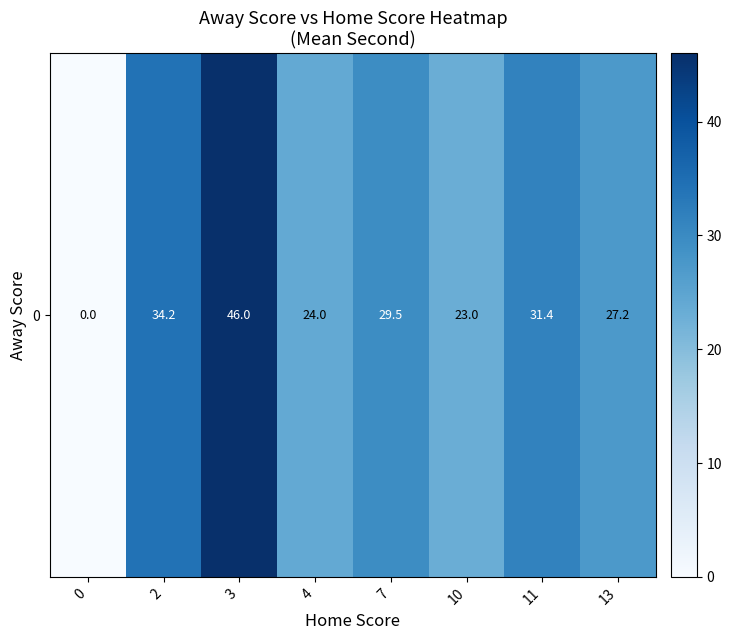

What is the sum of the values at 0 and 11?

31.4